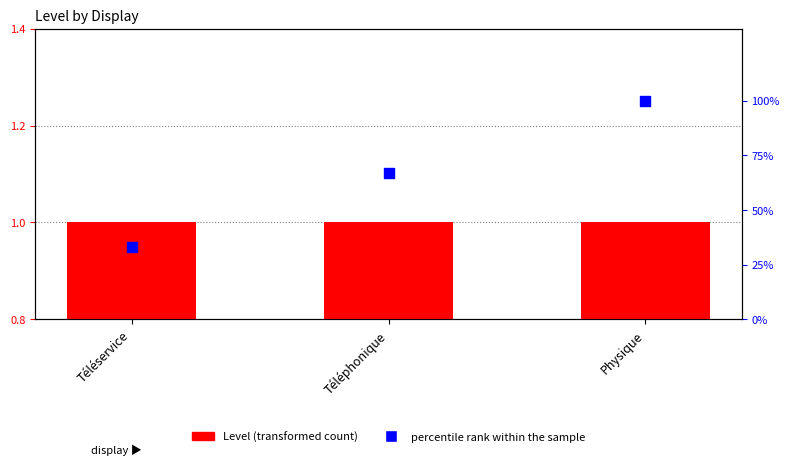

At how many categories does at least one series exceed 41?

2